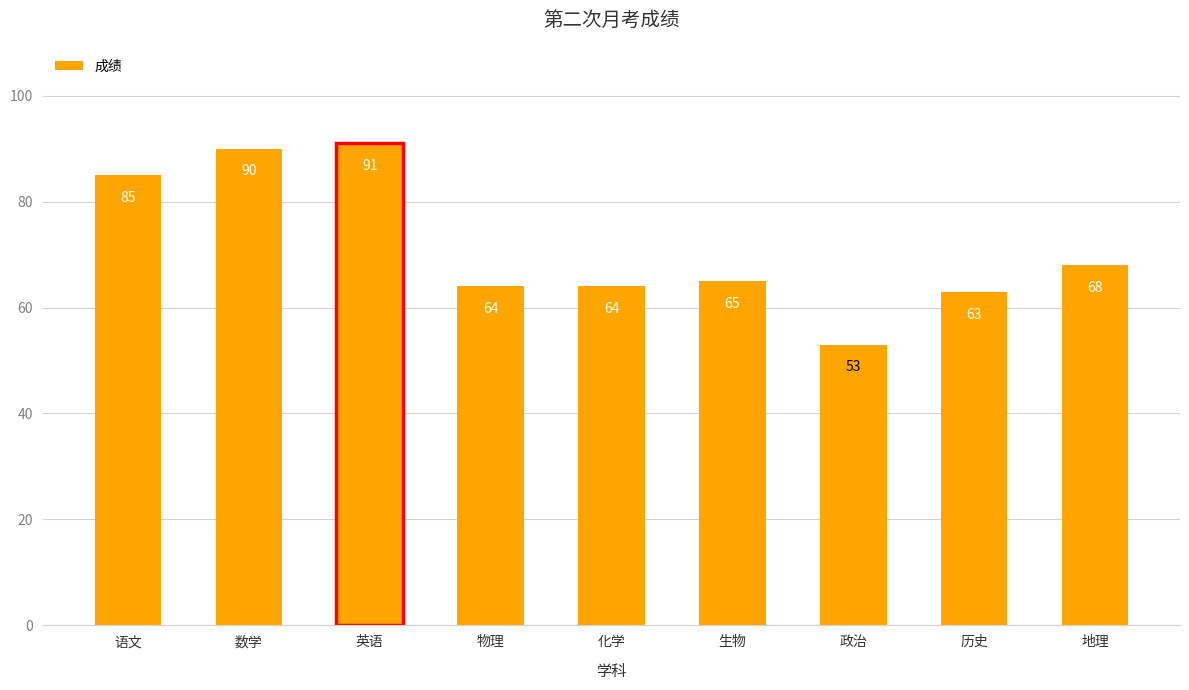

What is the greatest value displayed?

91